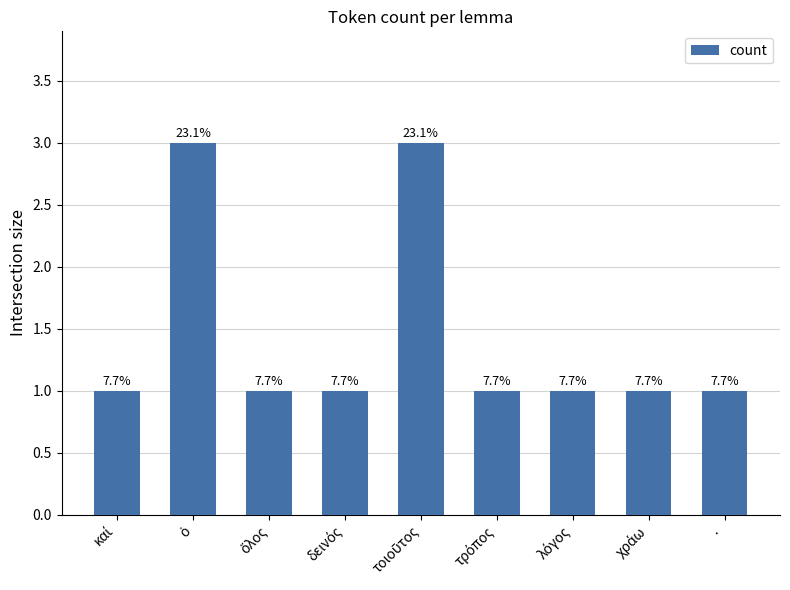

What is the approximate value at καί?

1